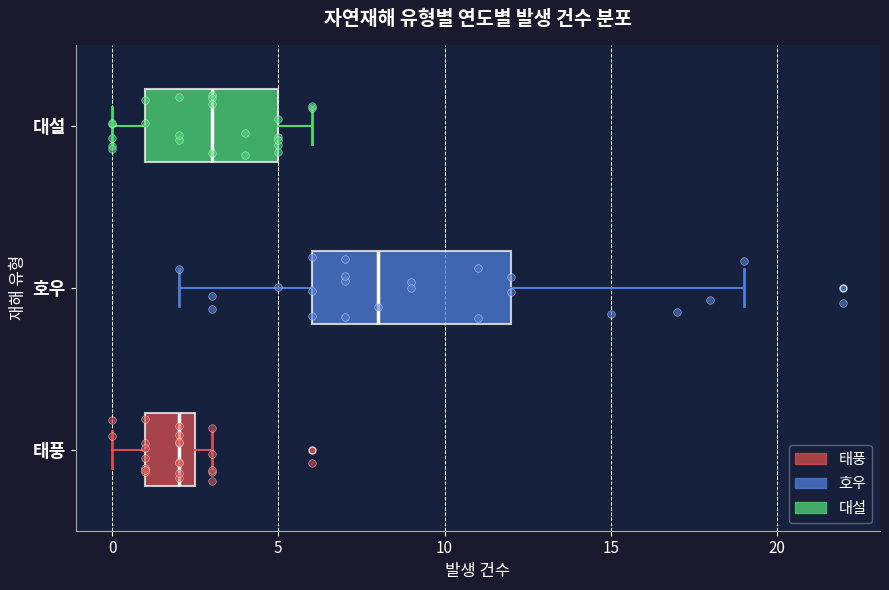

Reading bottom to top, read every box against the x-axis: the position of its median line, the range the box covers, and the ends of its whiskers. The values are not printed on the chart, so give them approximately, as read against the axis.

태풍: median 2.0, box 1.0 to 2.5, whiskers 0.0 to 3.0
호우: median 8.0, box 6.0 to 12.0, whiskers 2.0 to 19.0
대설: median 3.0, box 1.0 to 5.0, whiskers 0.0 to 6.0